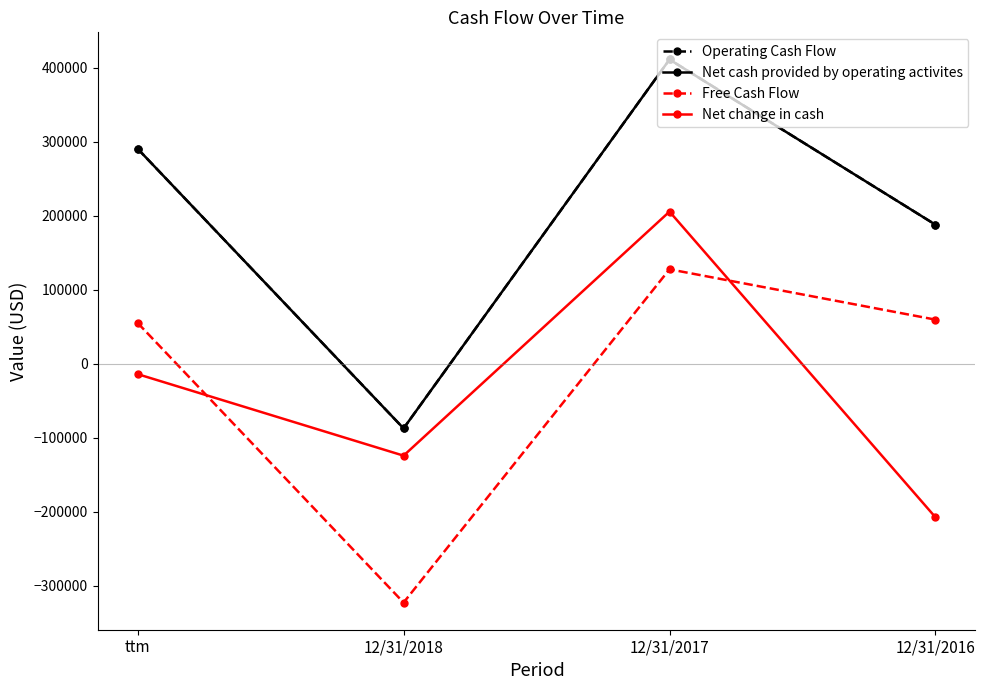

Is this an area chart (filled region under the line)?

No